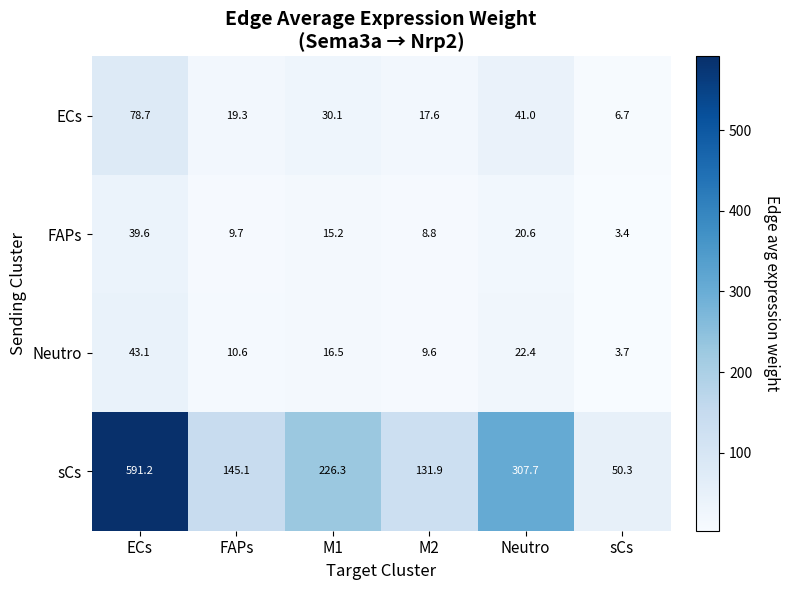

What is the difference between the highest and lowest values at sCs?

46.9